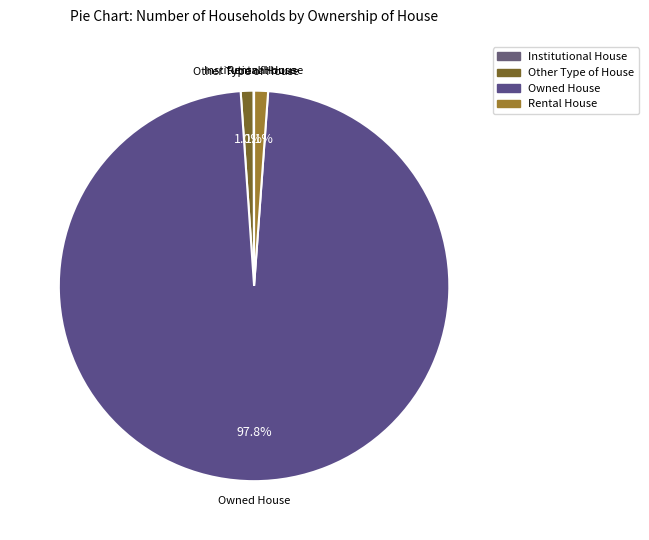

Combined, do Owned House and Rental House account for over 50%?

Yes